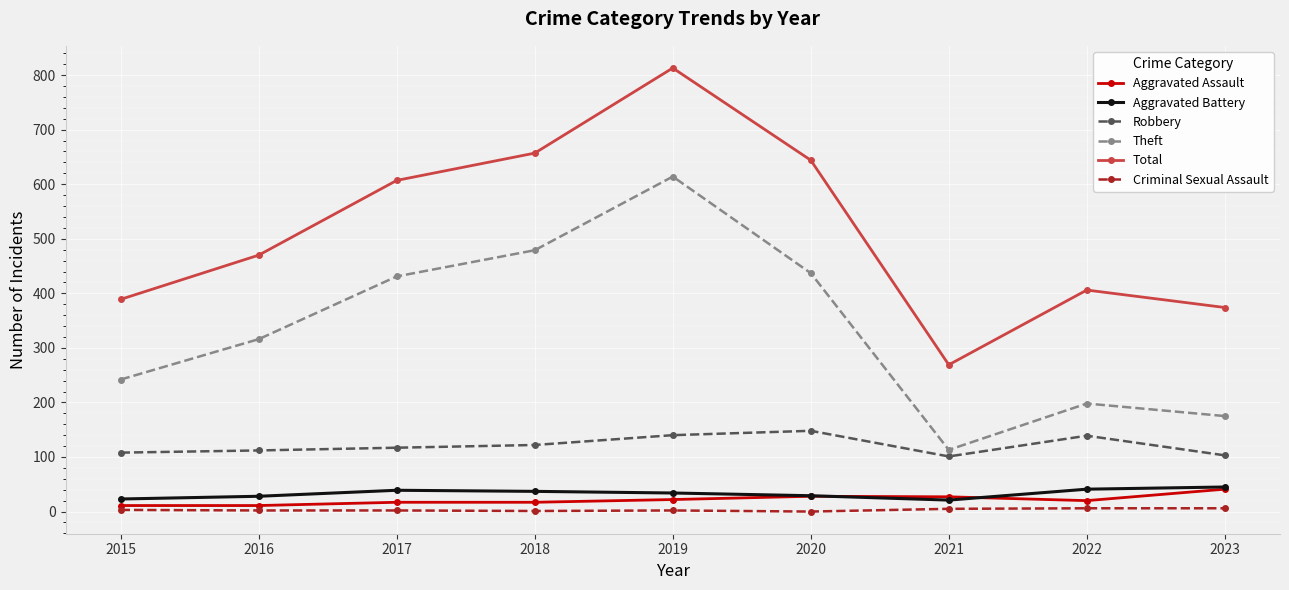

At how many categories does at least one series exceed 553?

4